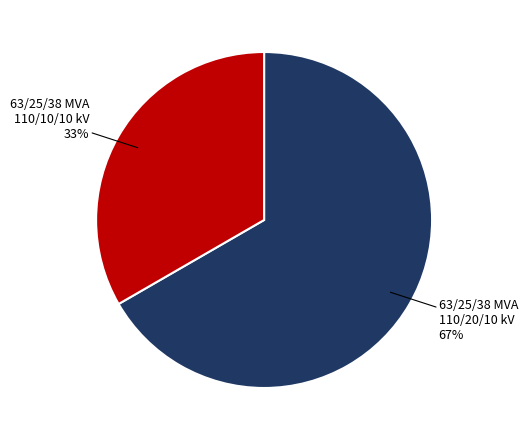

Is there a majority slice in this chart?

Yes